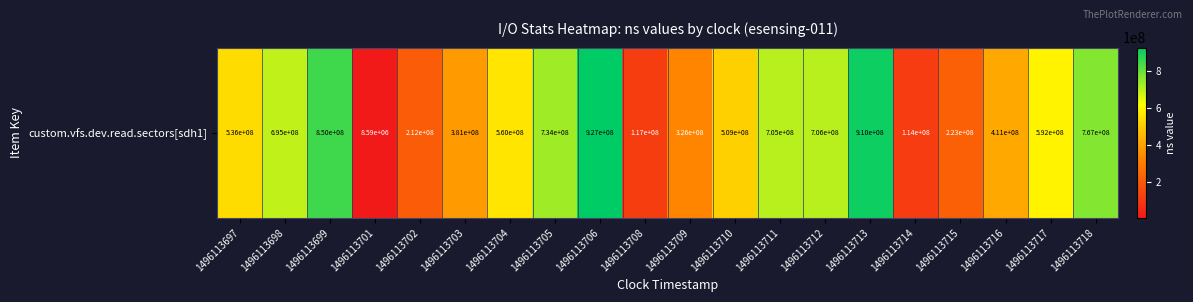

What is the sum of all values?

10282786751